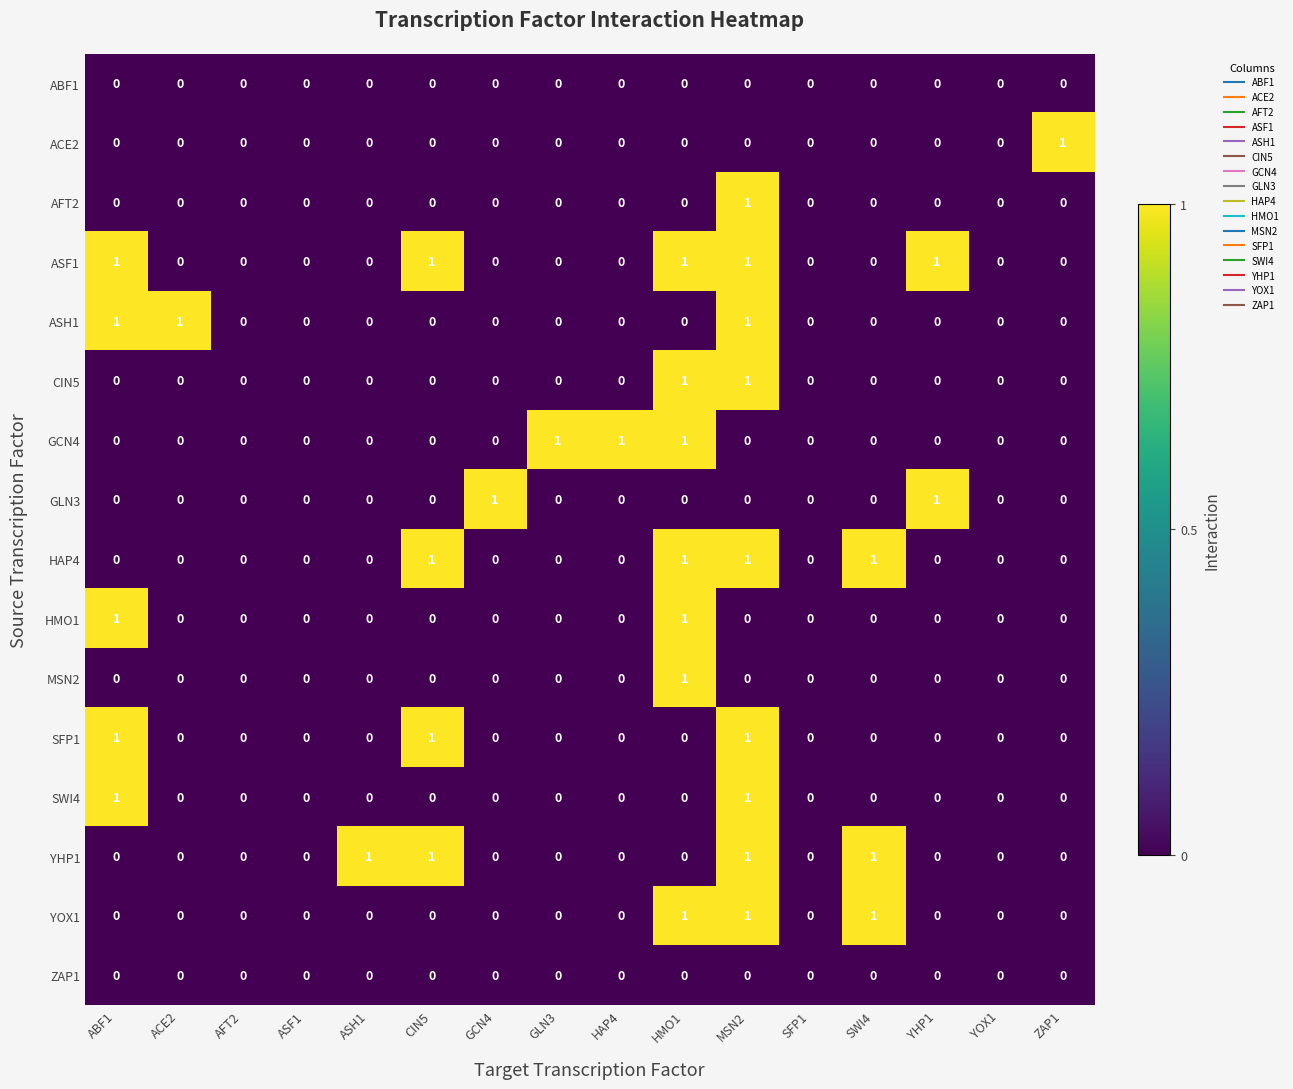

Which series has the largest total across all categories?

ASF1